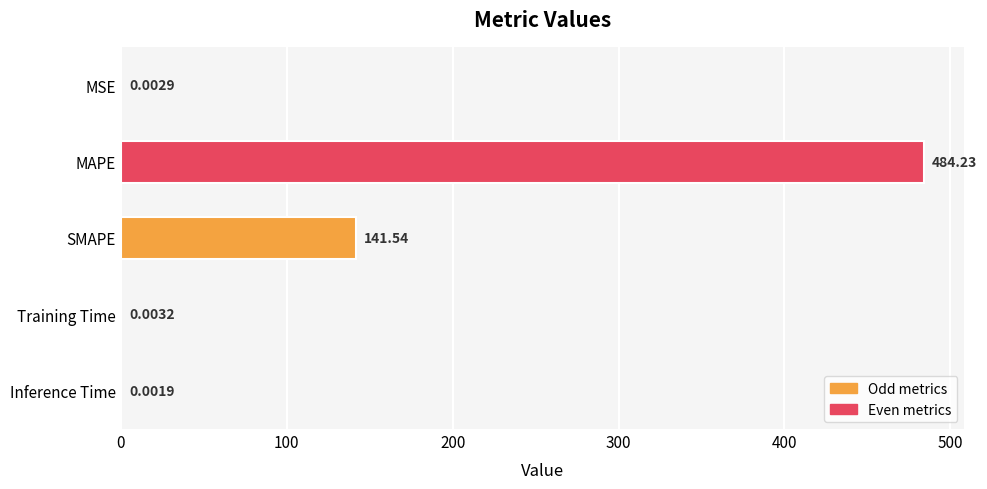

Count the number of data series in this chart.

1